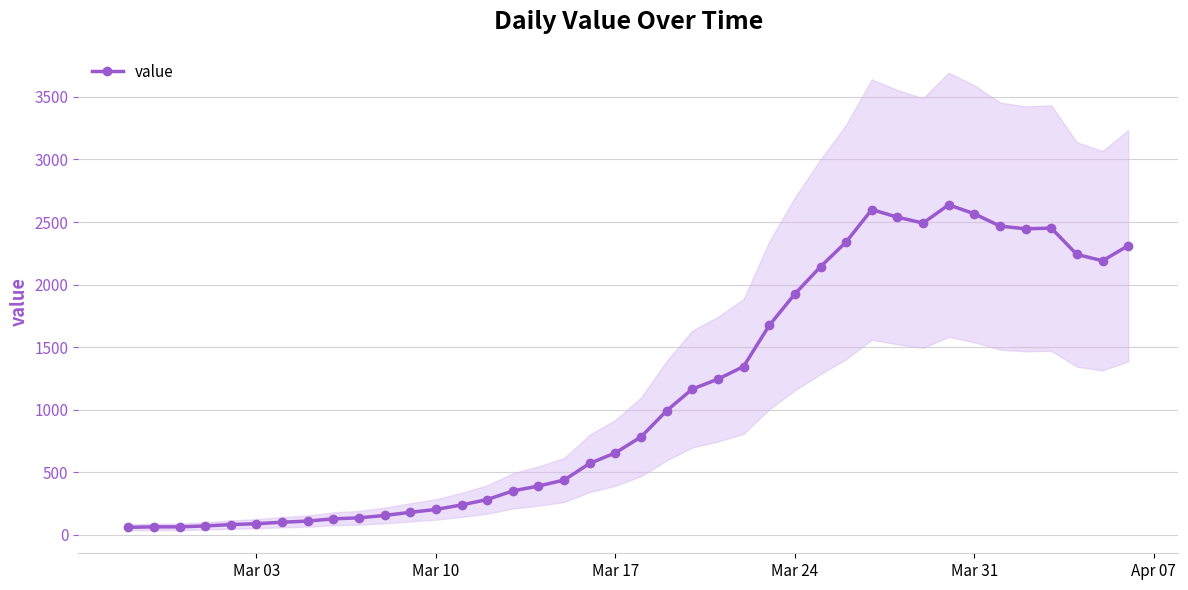

True or false: value has more than 0 interior local peaks.

True